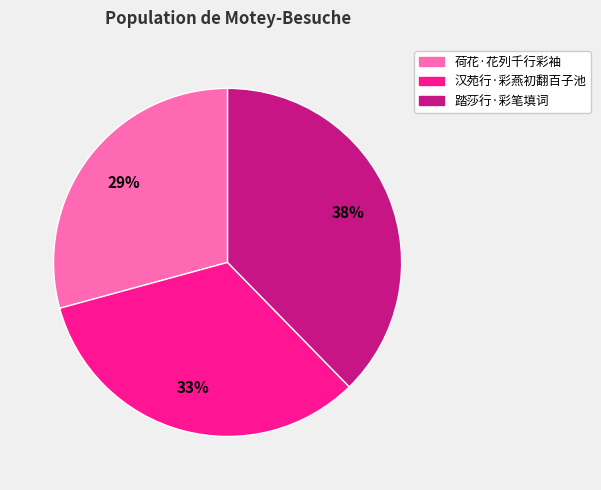

What is the smallest slice in the pie chart?

荷花·花列千行彩袖